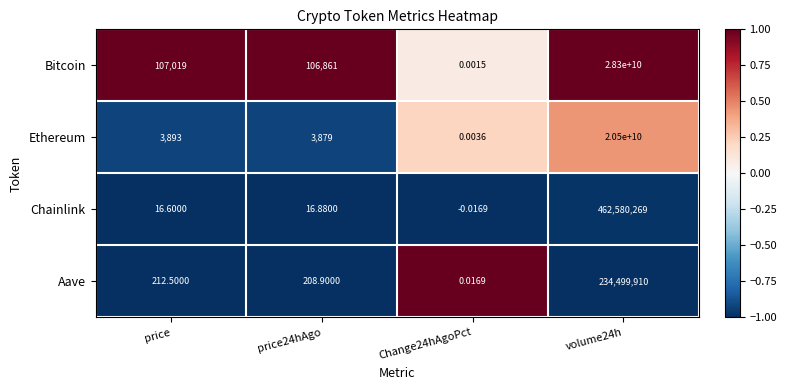

How many data points in Ethereum are less than 3893?

2